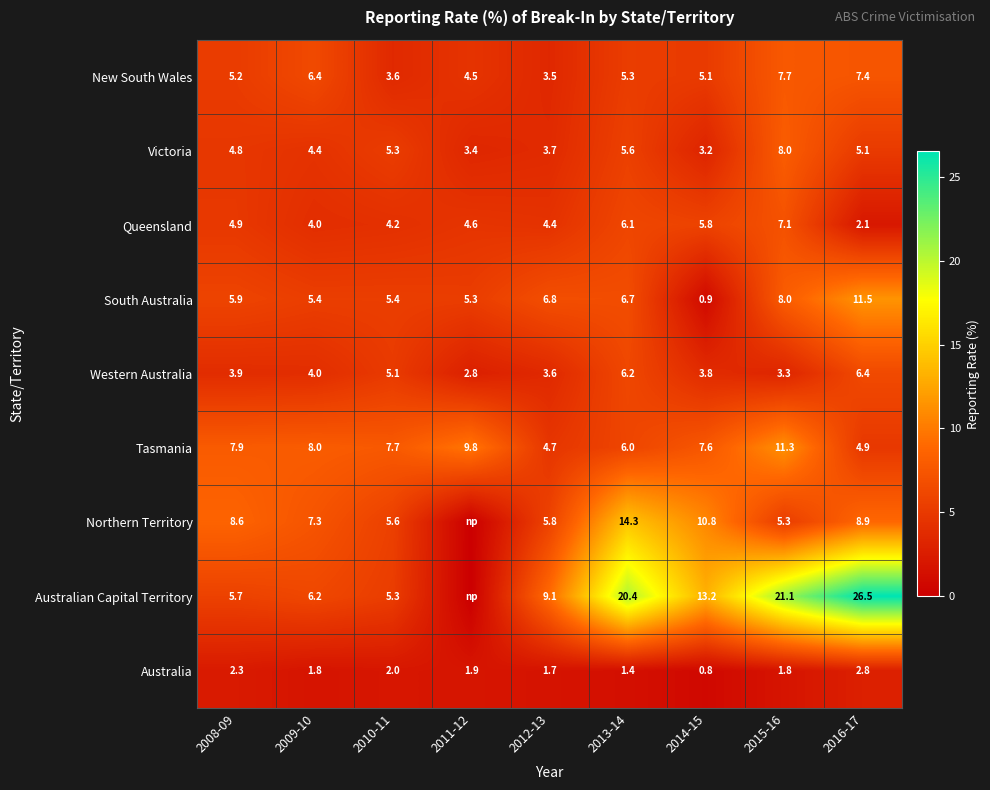

What is the spread (max minus min) of values at 2016-17?

24.4